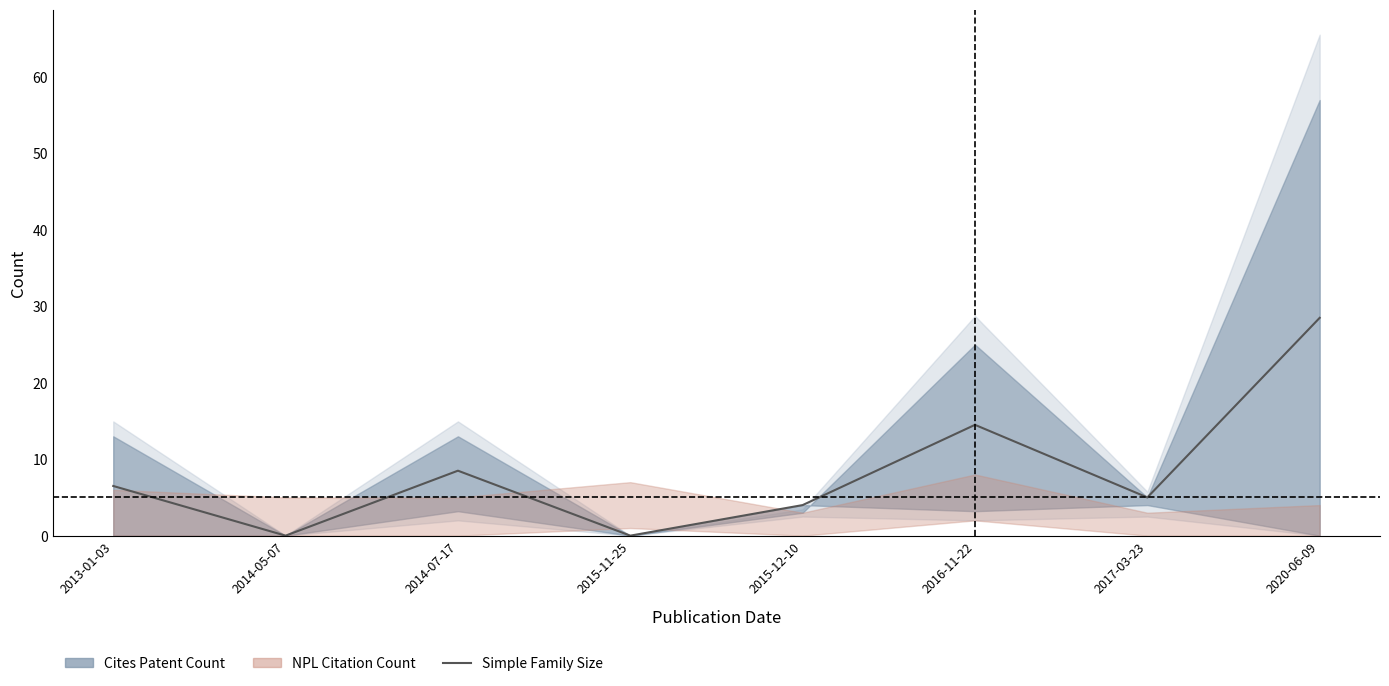

What is the ratio of the value at 2014-07-17 to the value at 2015-12-10?

2.1